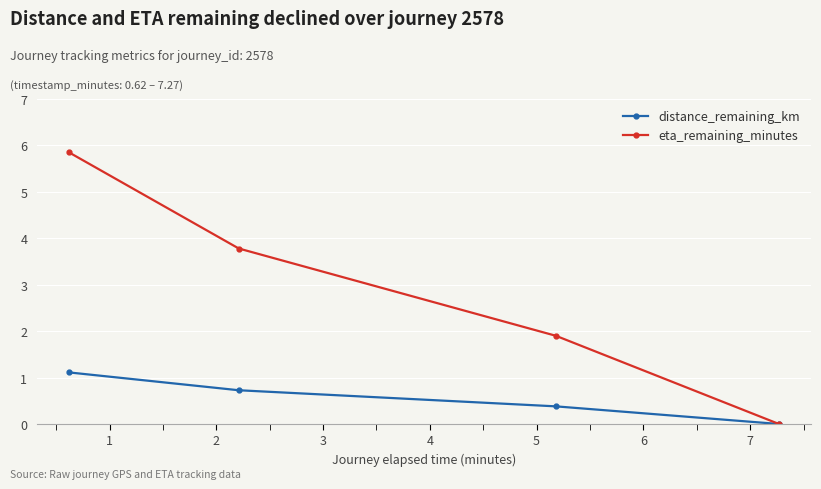

Which series has the largest range (max minus min)?

eta_remaining_minutes